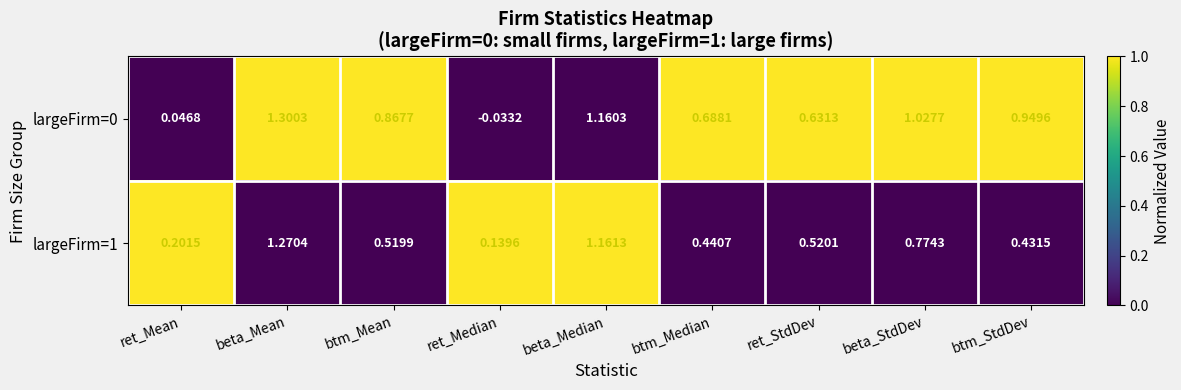

At how many categories does at least one series exceed 0?

9